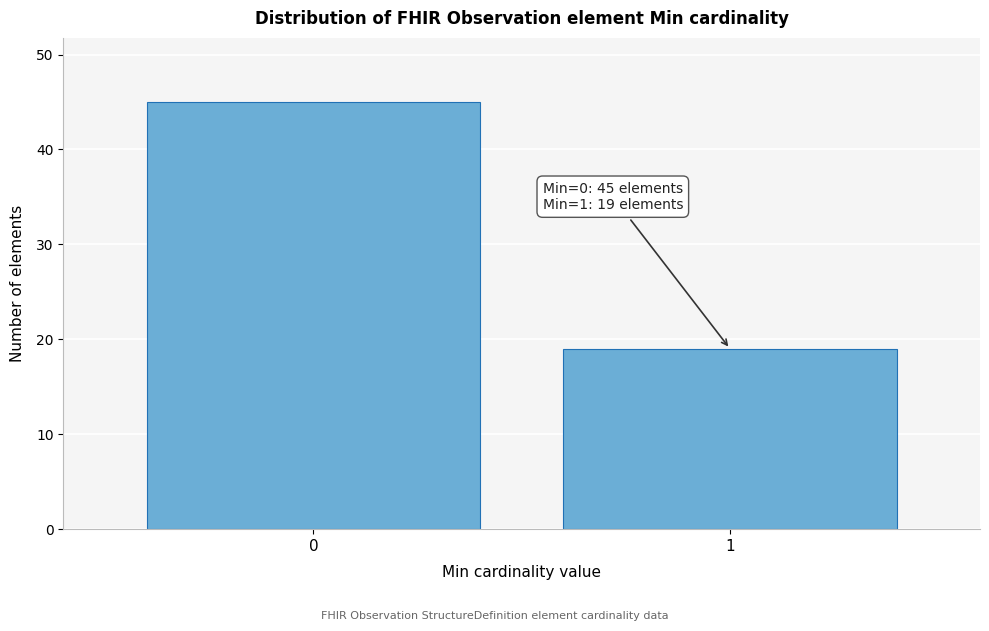

Reading right to left, extract all data points from this chart.

1=19	0=45